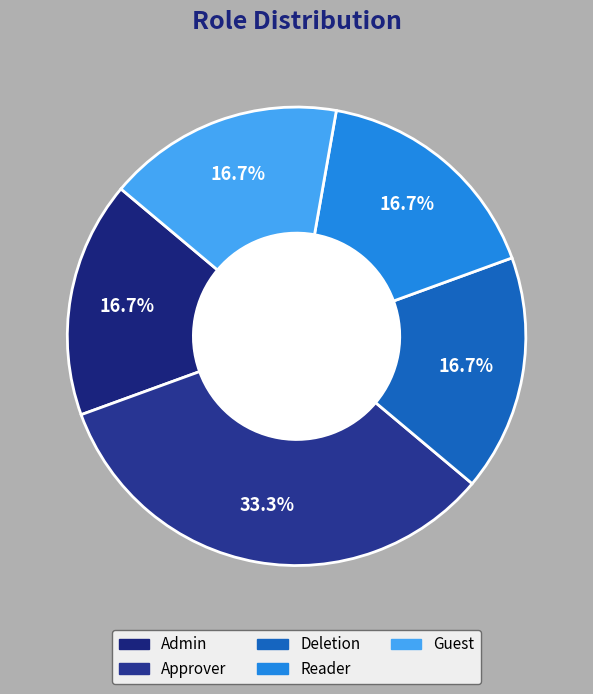

The Deletion slice represents 17% of the pie. True or false?

True